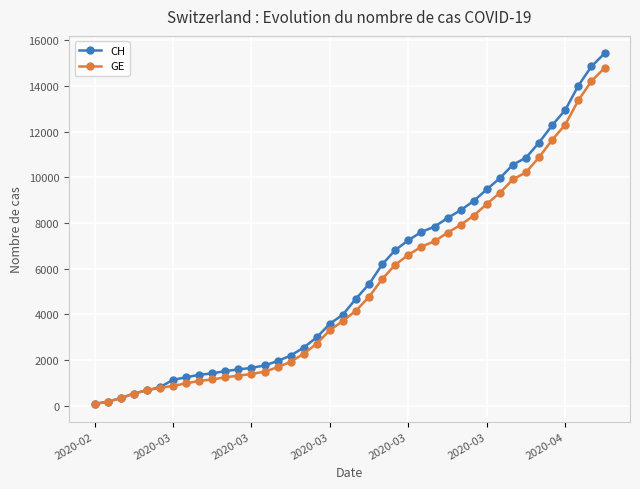

What is the difference between the maximum and minimum values in the CH series?

15361